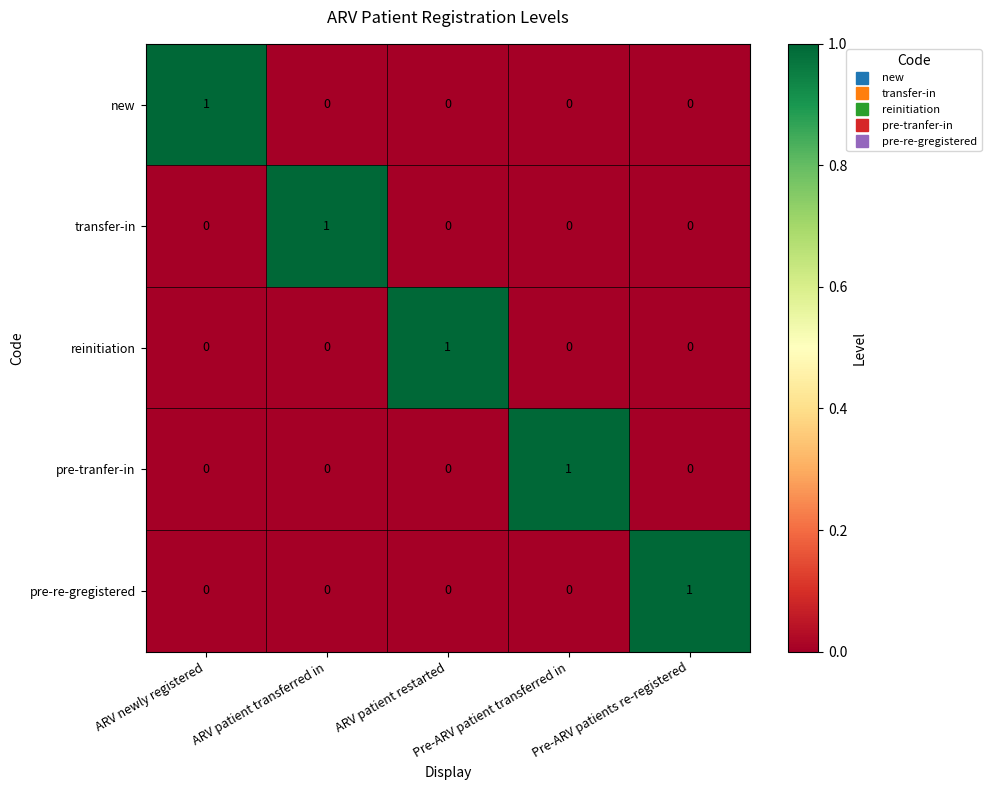

At how many categories does at least one series exceed 0?

5